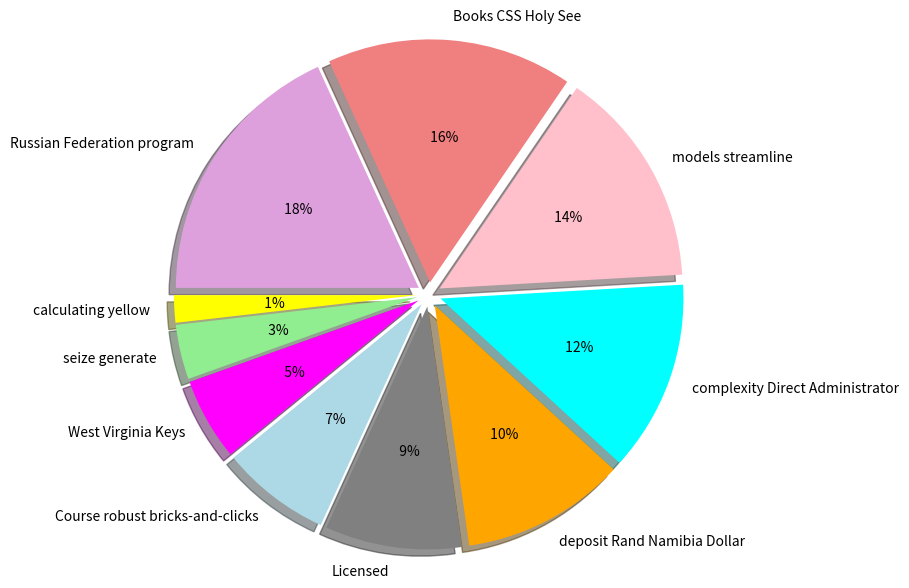

Which category has the smallest portion of the pie?

calculating yellow